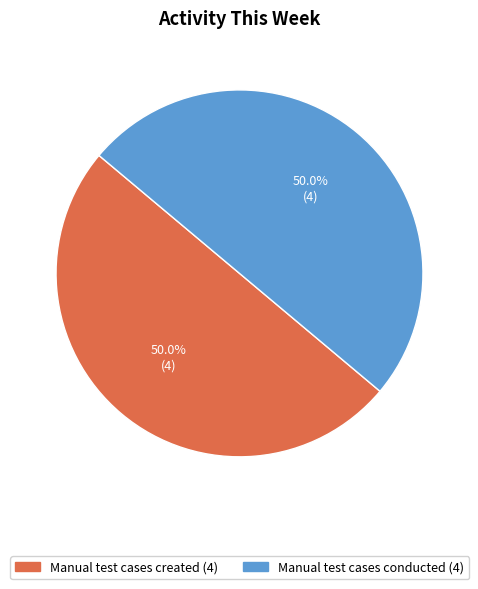

Count the number of slices in the pie.

2